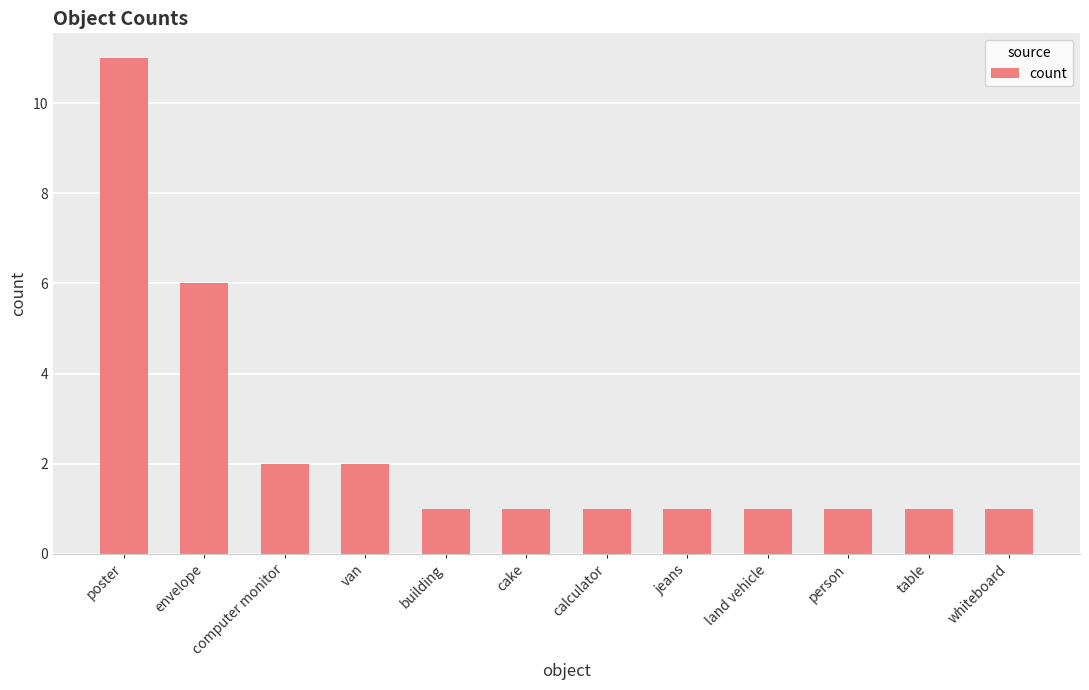

What is the ratio of the value at calculator to the value at building?

1.0